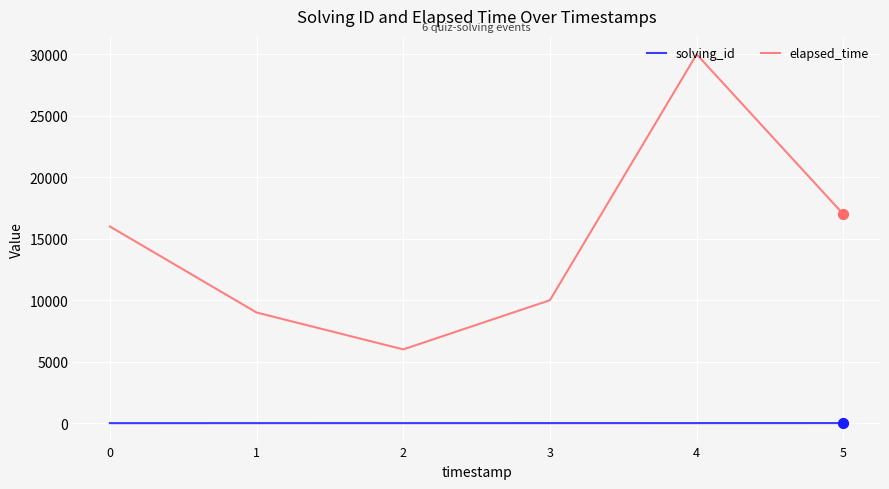

What is the total value across all series at 5?

17006